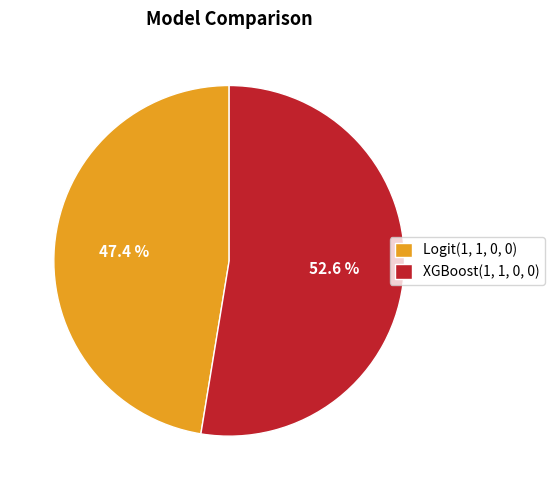

What percentage is the XGBoost(1, 1, 0, 0) slice, to the nearest percent?

53%